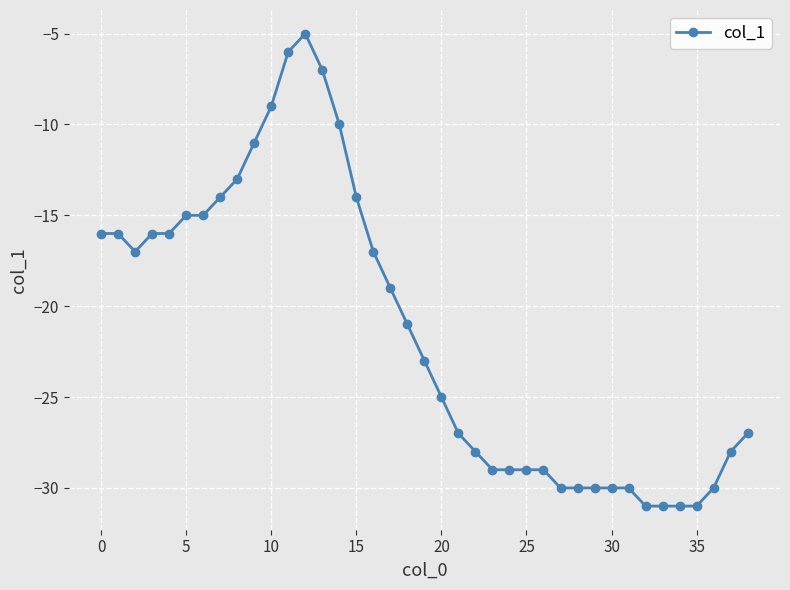

How many data points does each series have?

39